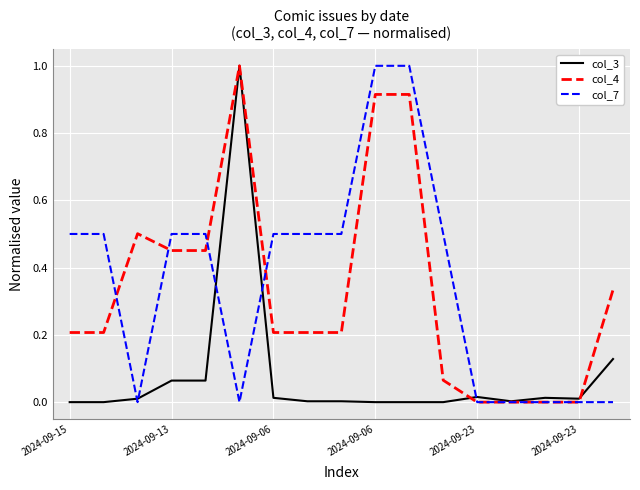

What is the highest value of the col_4 series?

1.0